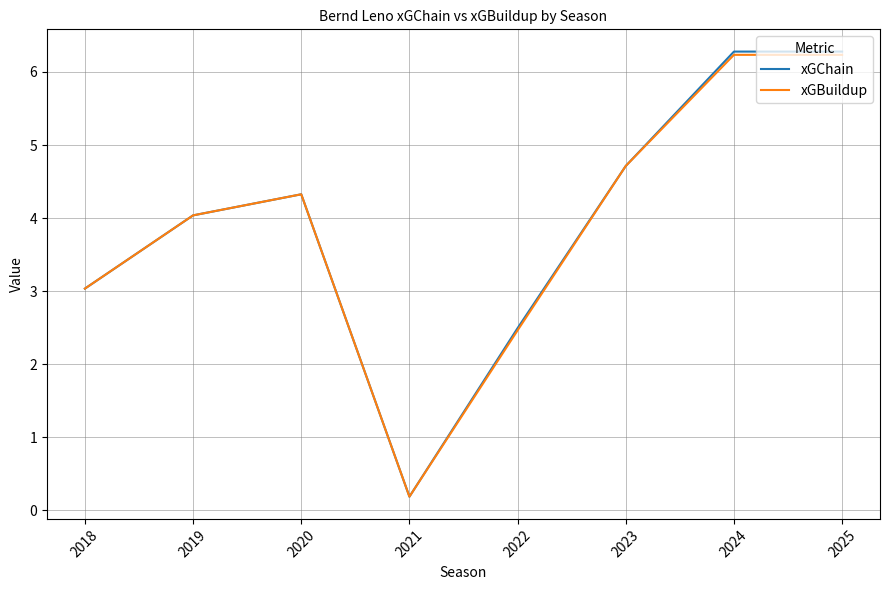

Which label corresponds to the smallest value in the chart?

2021